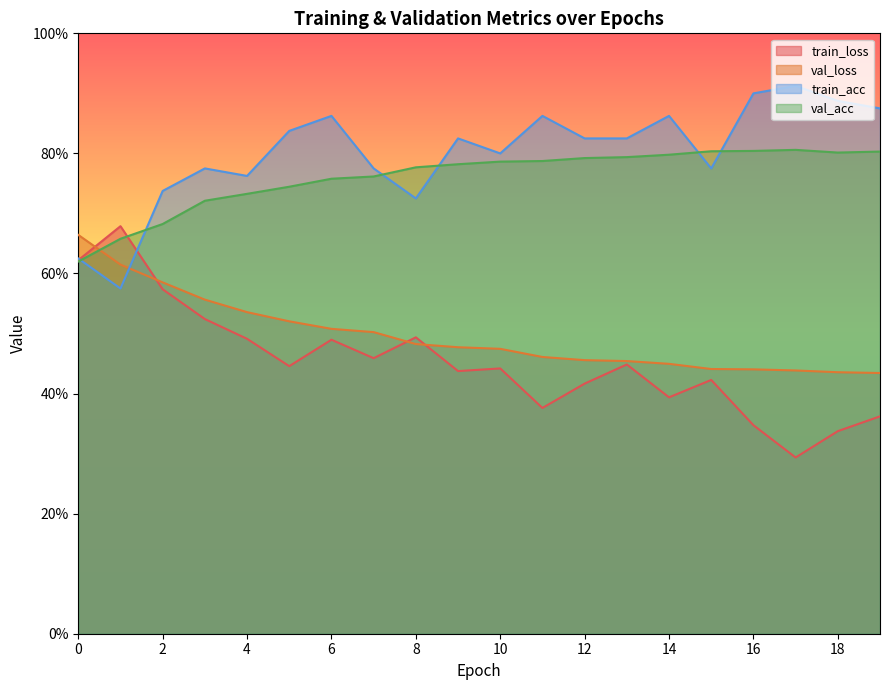

List the labels in order of val_loss value, smallest first.

19, 18, 17, 16, 15, 14, 13, 12, 11, 10, 9, 8, 7, 6, 5, 4, 3, 2, 1, 0